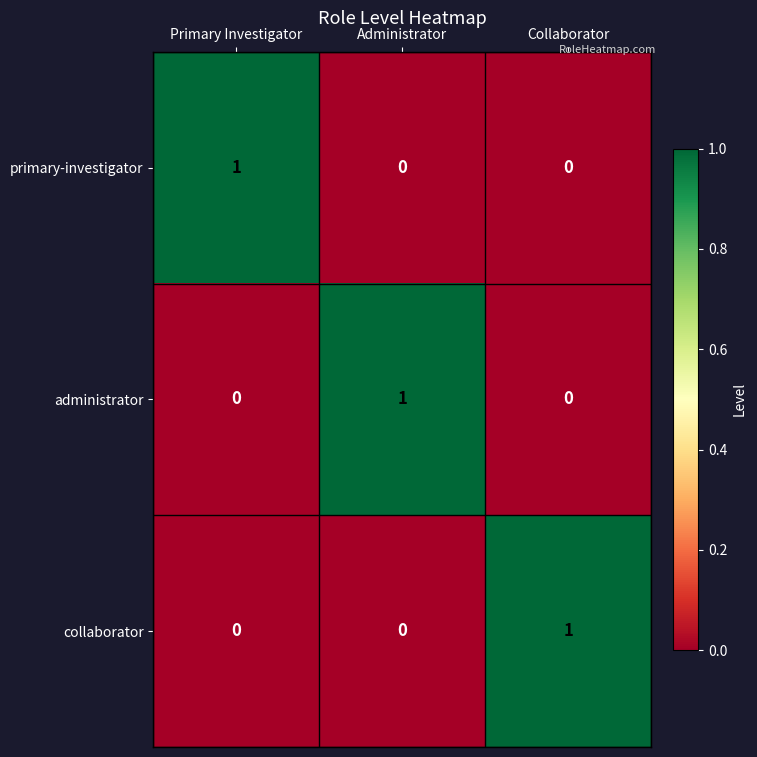

How many data points does each series have?

3